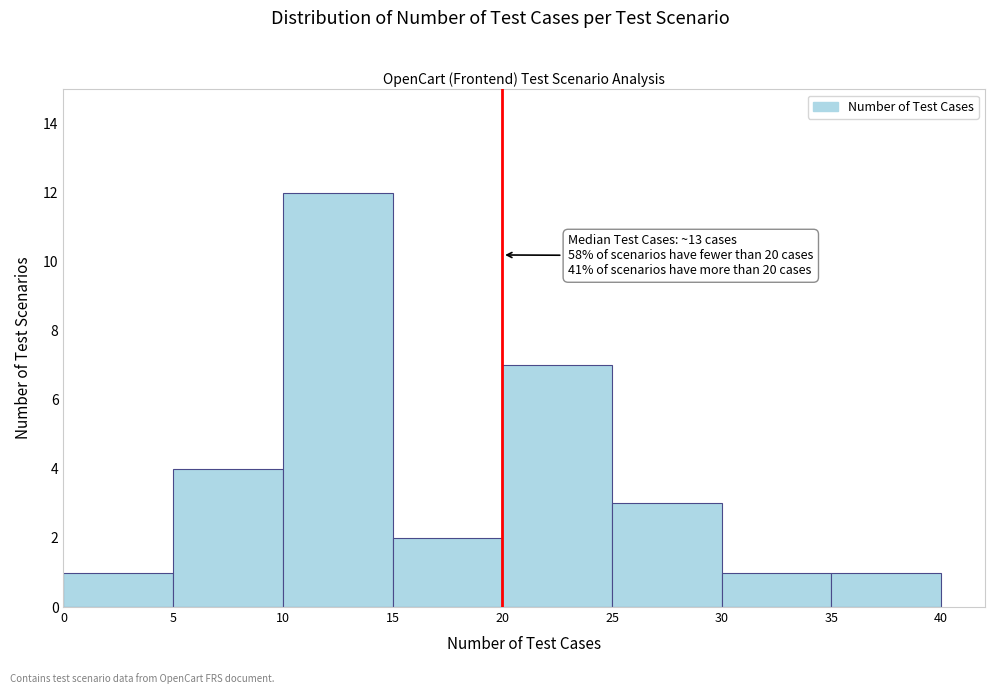

Which range on the x-axis has the tallest bar?

10 to 15